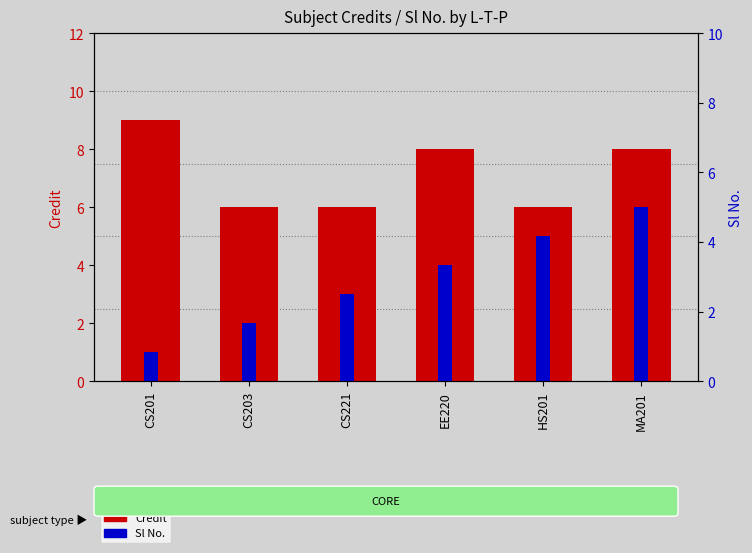

What is the difference between the second highest and minimum values in the Sl No. series?

4